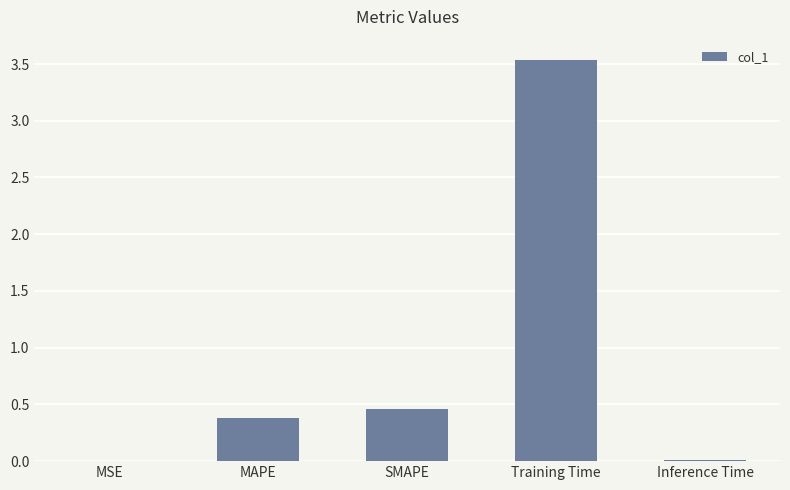

Which has a higher value, Inference Time or Training Time?

Training Time